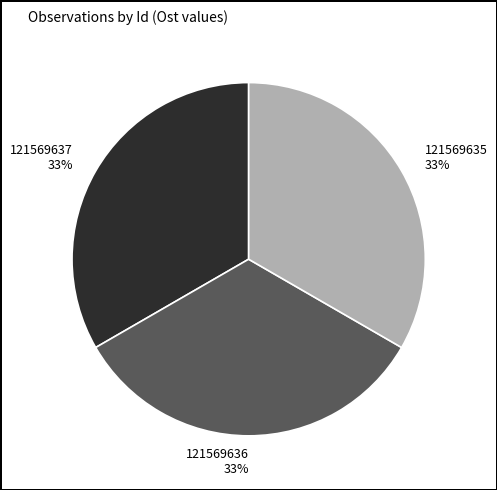

Is 121569635 the majority of the pie?

No